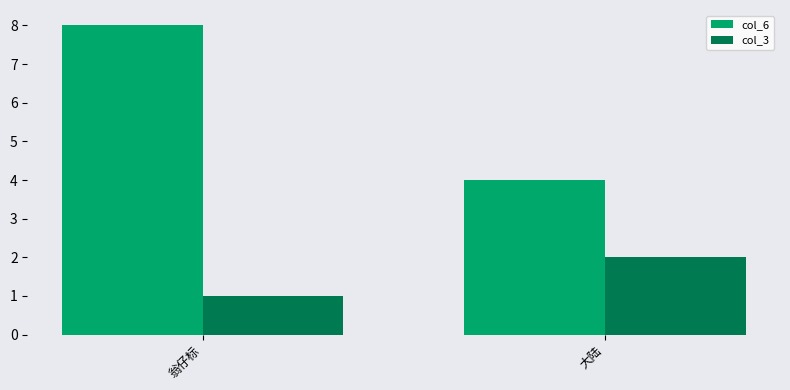

What is the sum of the col_6 values at 翁仔标 and 大陆?

12